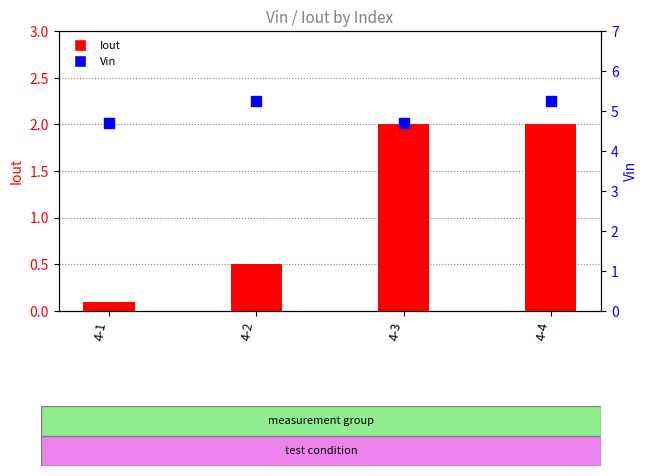

Which series reaches the minimum Y coordinate?

Iout